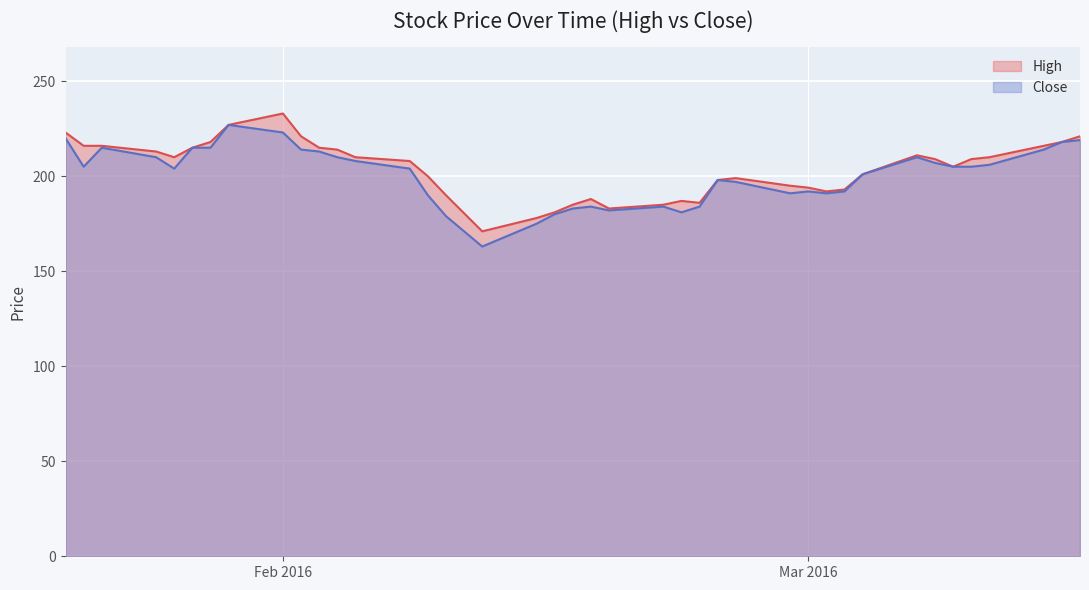

Is the value of Close at 2016-02-16 greater than the value of High at 2016-02-03?

No